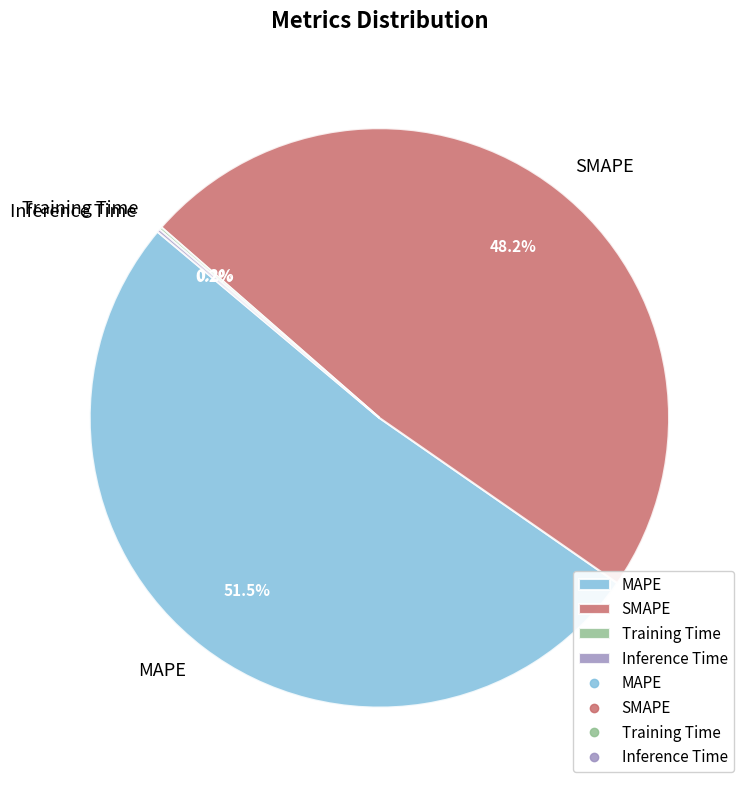

To the nearest percent, what is the average slice percentage?

25%